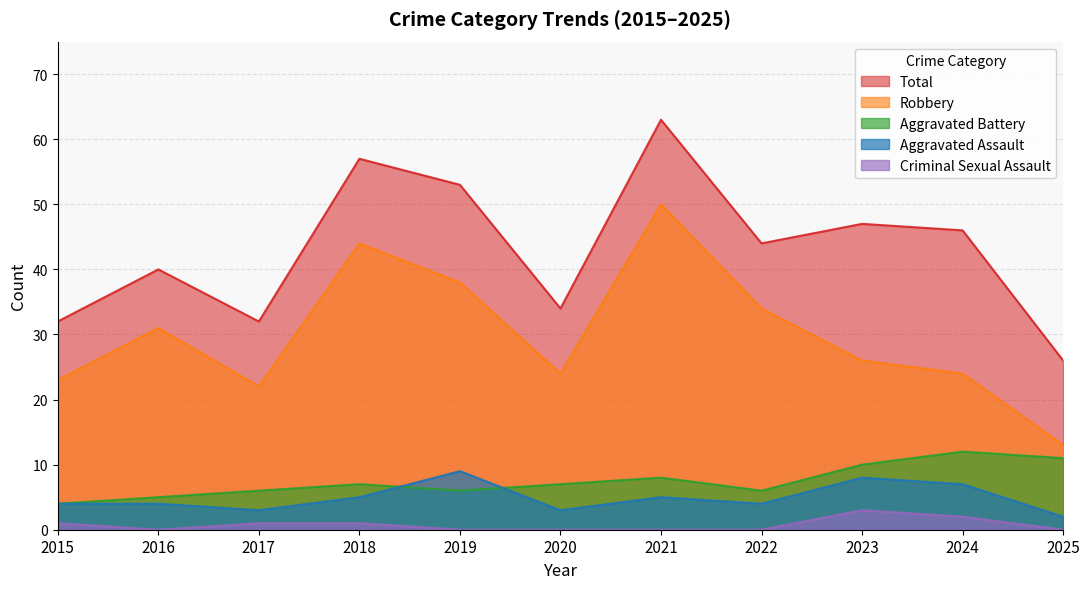

Where does the Aggravated Assault series first go above 4?

2018